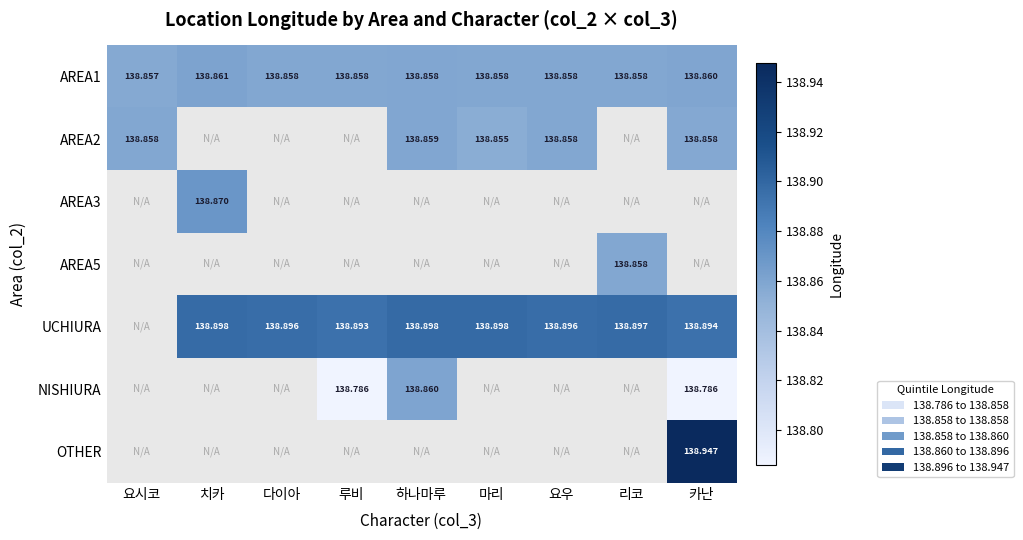

Count the number of categories in the chart.

9